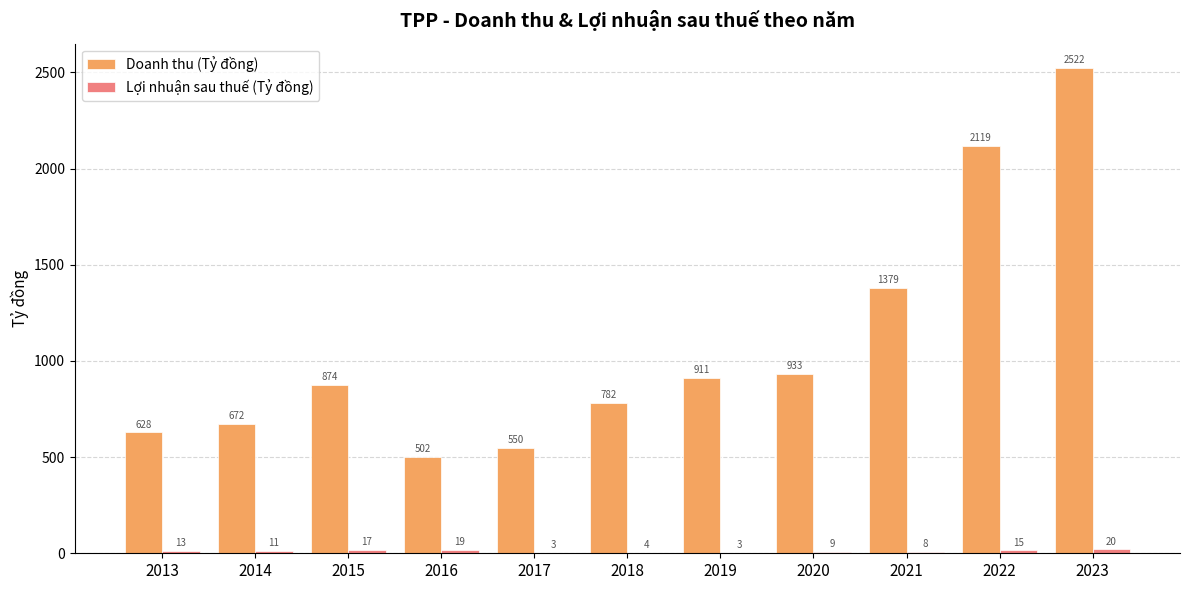

Which series changed the most between 2022 and 2023?

Doanh thu (Tỷ đồng)